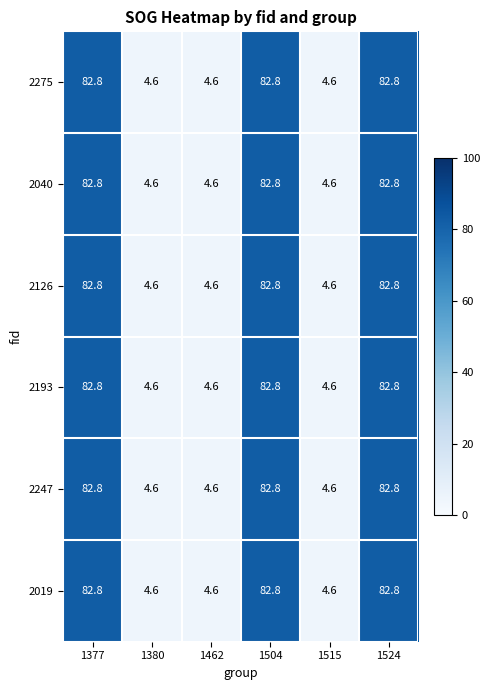

Where does the 2193 series first go above 82?

1377